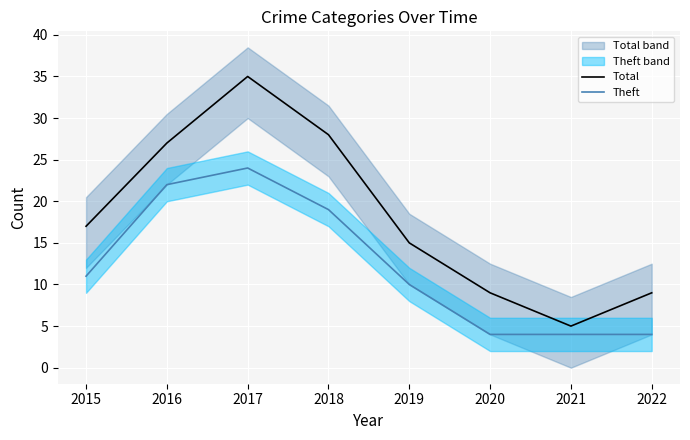

True or false: Total and Theft intersect in this chart.

False